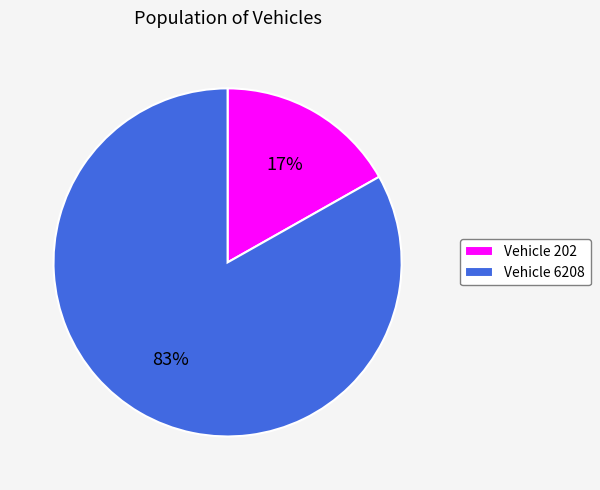

The Vehicle 6208 slice represents 97% of the pie. True or false?

False